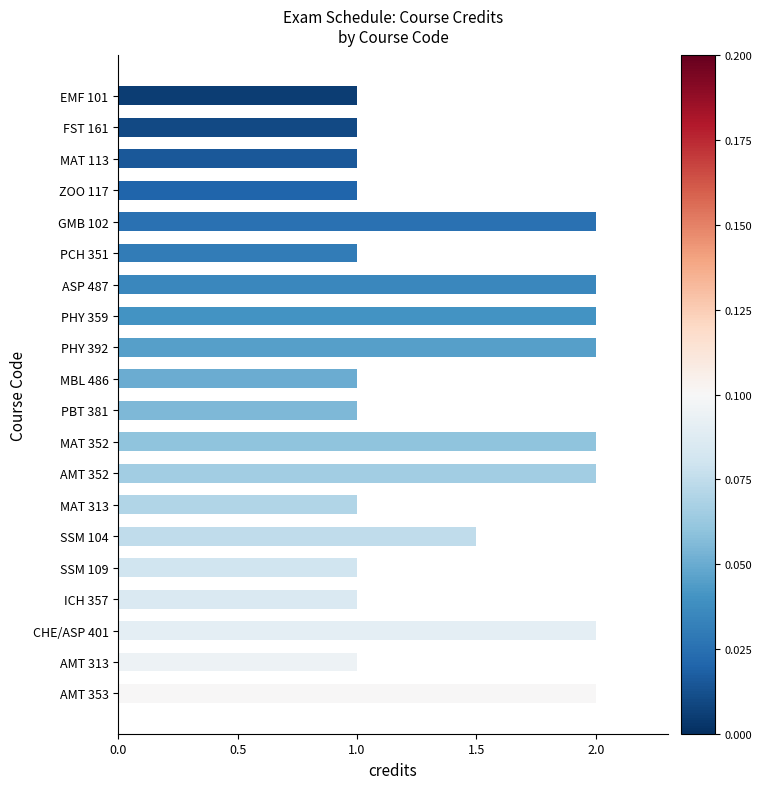

What is the approximate value at SSM 104?

1.5